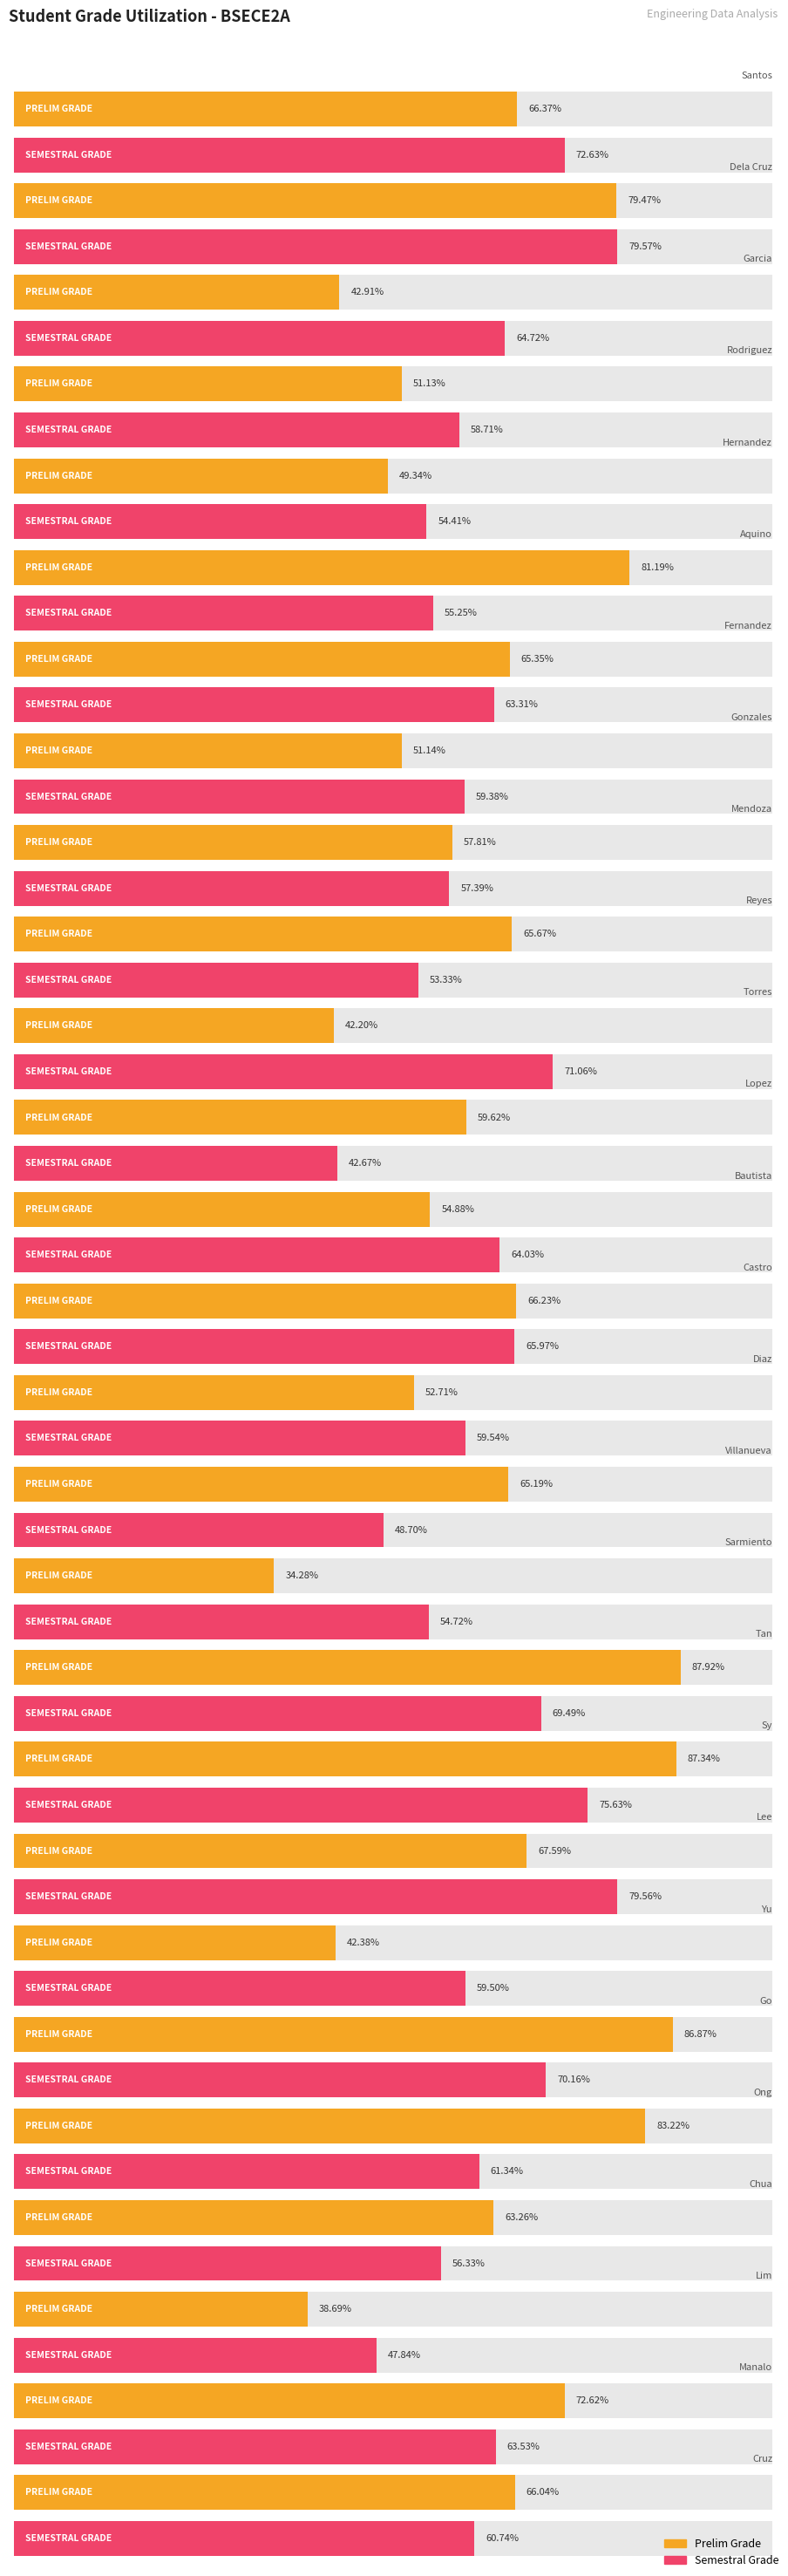

Rank the series by their average value, from lowest to highest.

SEMESTRAL GRADE, PRELIM GRADE